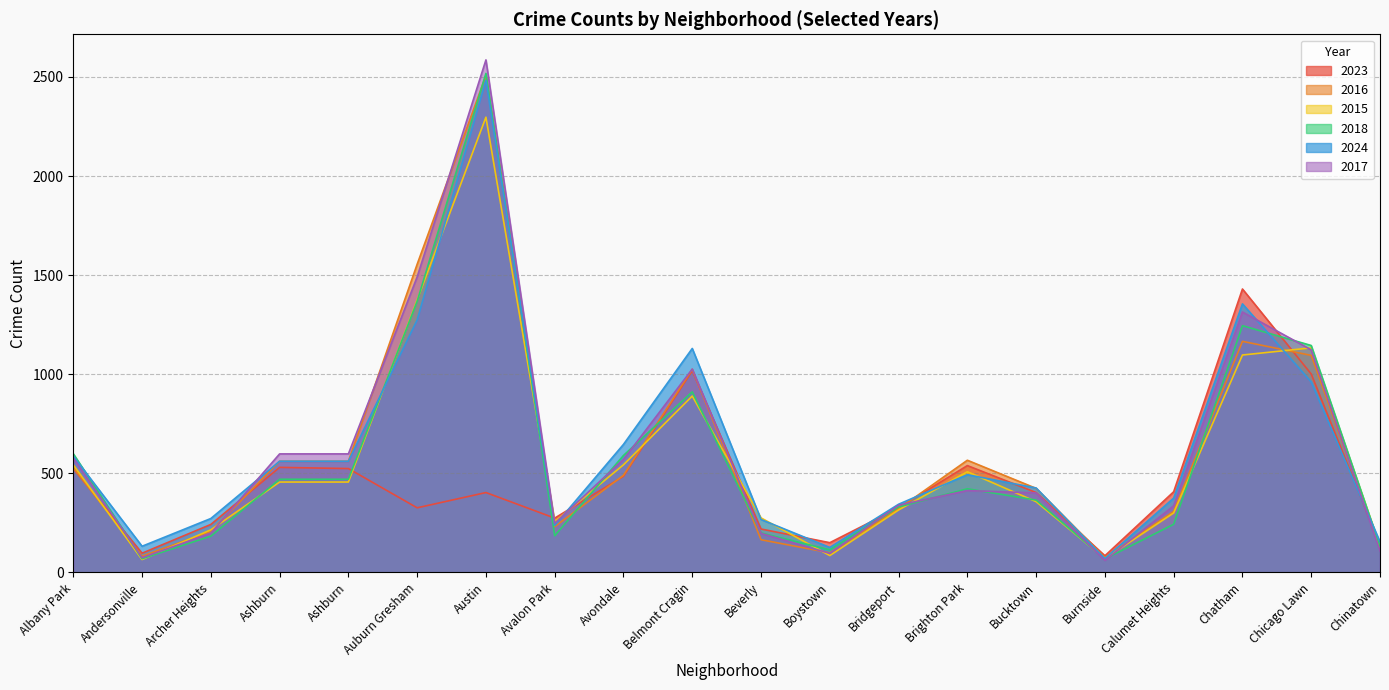

Between which two adjacent categories do 2015 and 2016 first intersect?

Albany Park and Andersonville